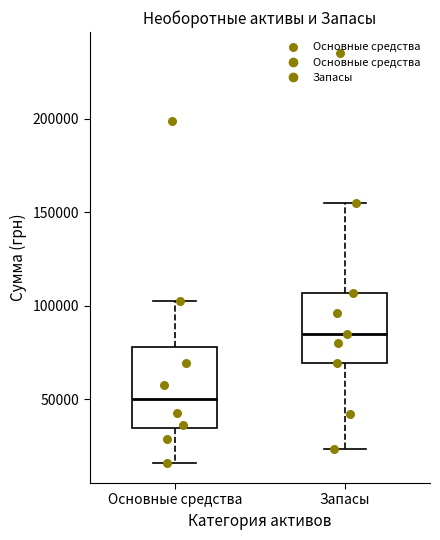

Where does the upper whisker of the box for Основные средства end on the y-axis? The values are not printed on the chart, so give them approximately, as read against the axis.

105000